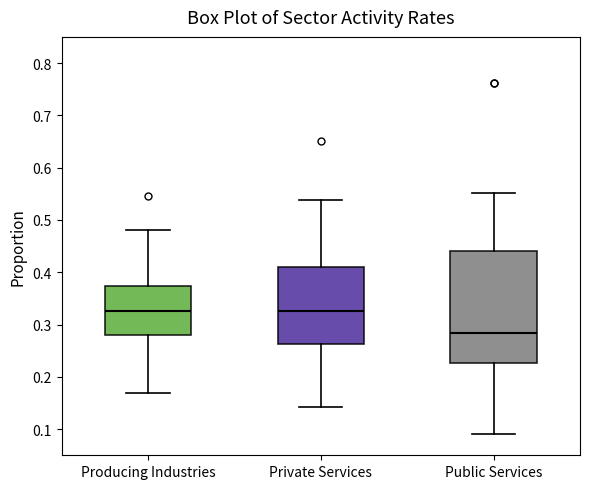

Reading left to right, transcribe this box plot: for each box, give where its median line is, the range the box spans, and where its two whiskers end, as read against the y-axis. The values are not printed on the chart, so give them approximately, as read against the axis.

Producing Industries: median 0.33, box 0.28 to 0.37, whiskers 0.17 to 0.48
Private Services: median 0.33, box 0.26 to 0.41, whiskers 0.14 to 0.54
Public Services: median 0.28, box 0.23 to 0.44, whiskers 0.09 to 0.55